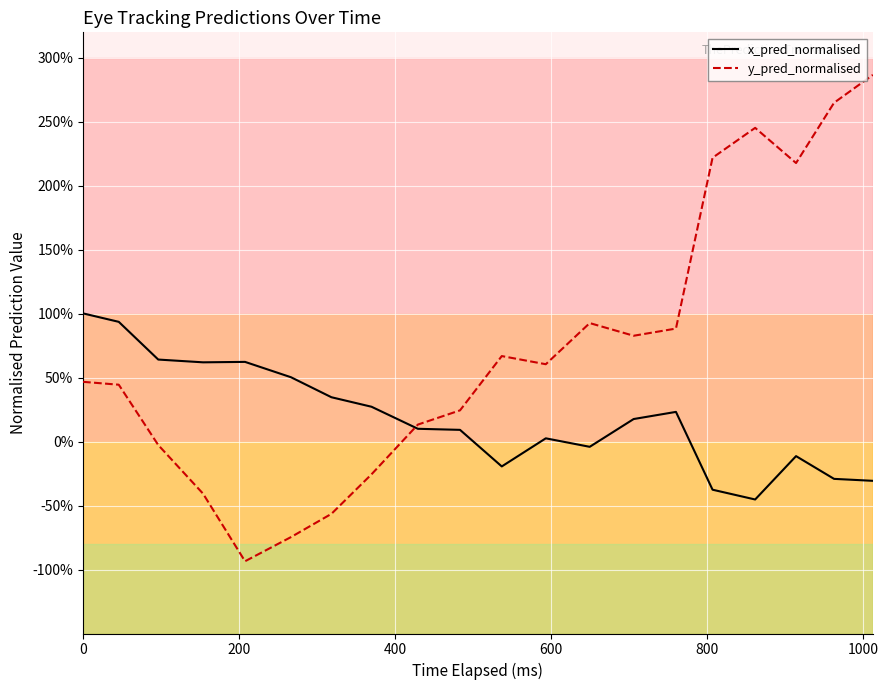

Is this an area chart (filled region under the line)?

No